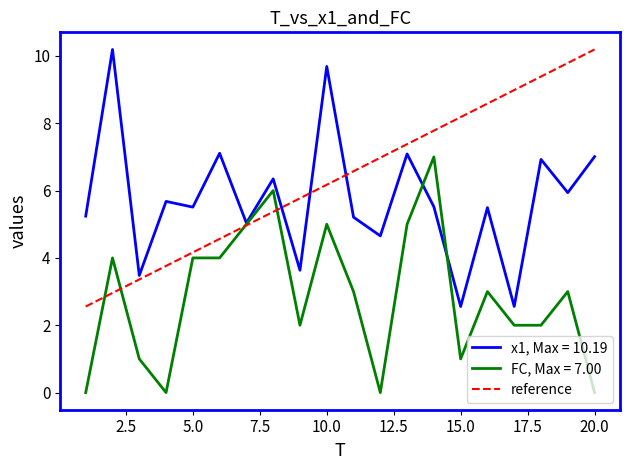

The value of x1, Max = 10.19 at 20.0 is 7.0. True or false?

True